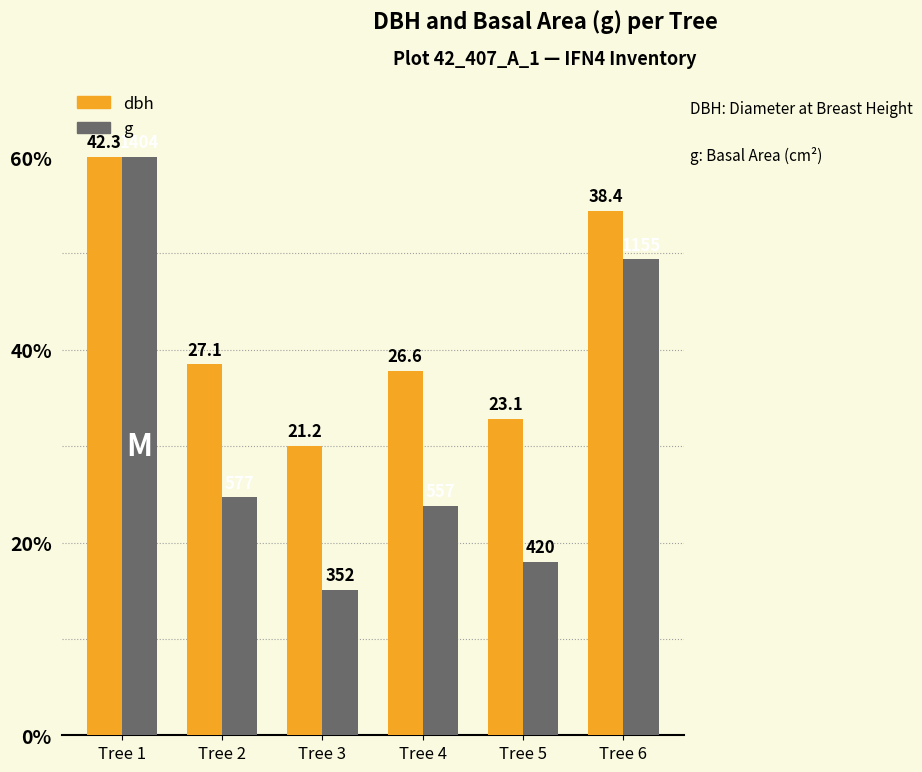

Does the chart contain stacked bars?

No